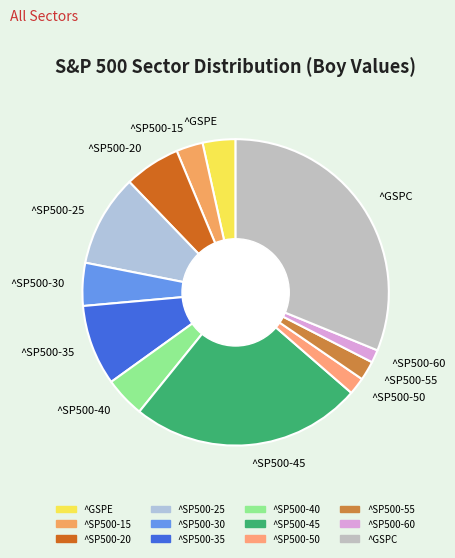

Which has a higher value, ^SP500-45 or ^SP500-15?

^SP500-45